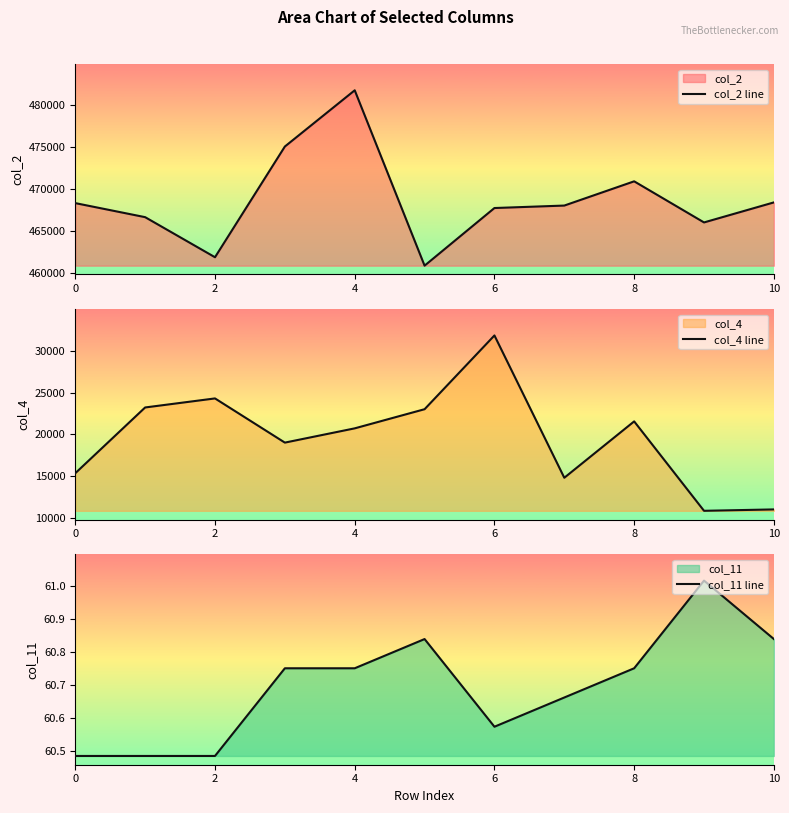

True or false: col_11 line has a value of 25.0 at 10.

False